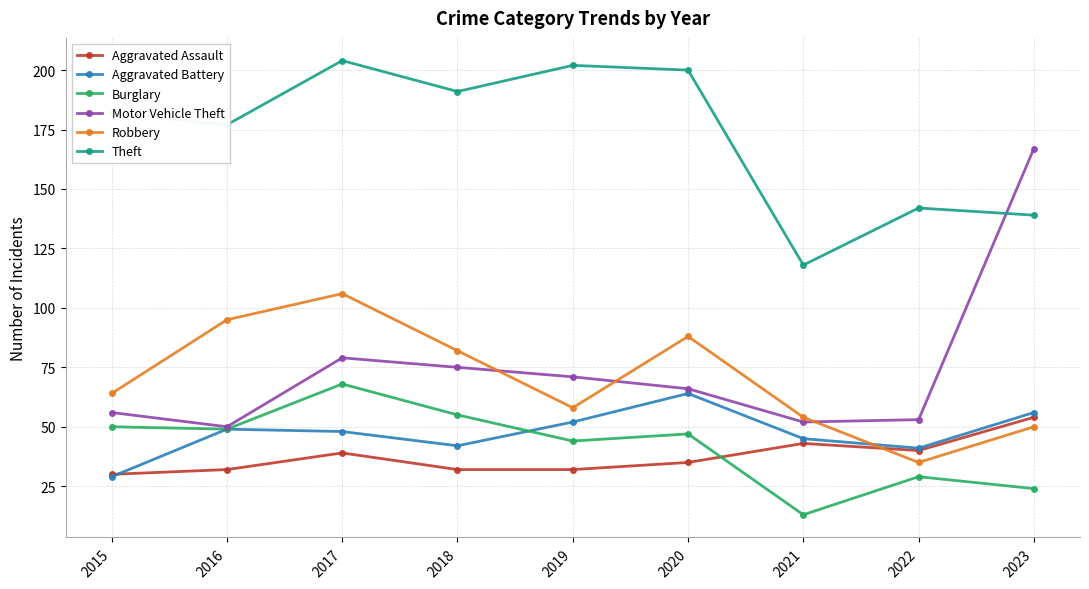

At which label does Theft reach its peak?

2017